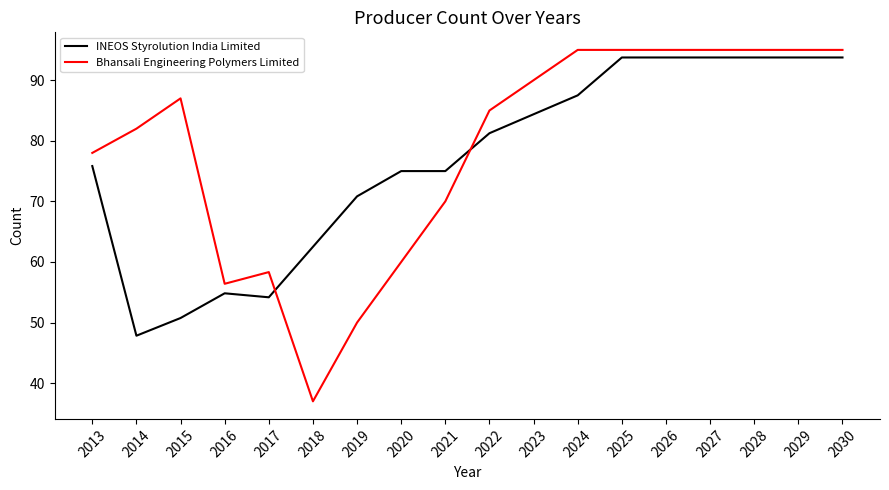

Where is the first local minimum for Bhansali Engineering Polymers Limited?

2016